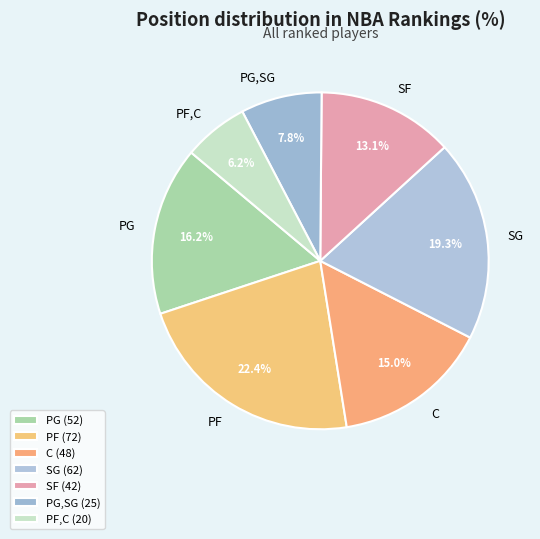

What is the ratio of the value at PF to the value at C?

1.5